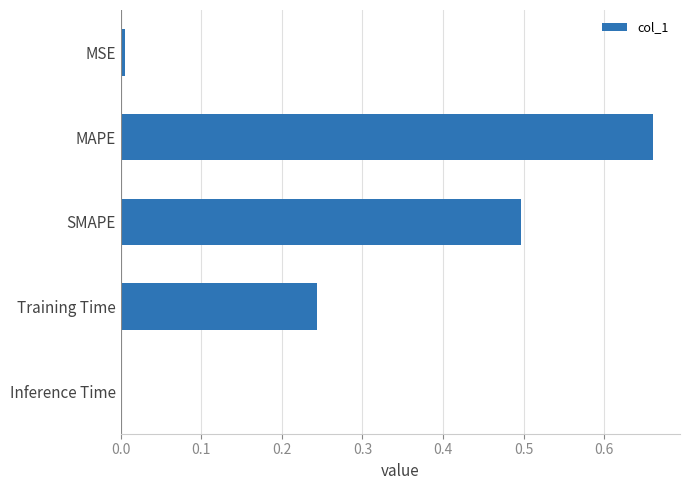

What is the sum of all values?

1.4